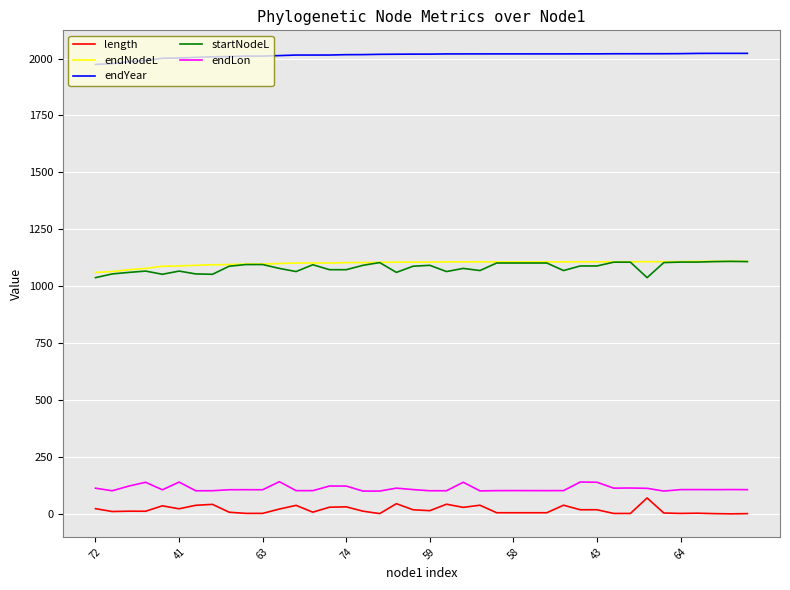

What is the sum of all startNodeL values?

43298.6